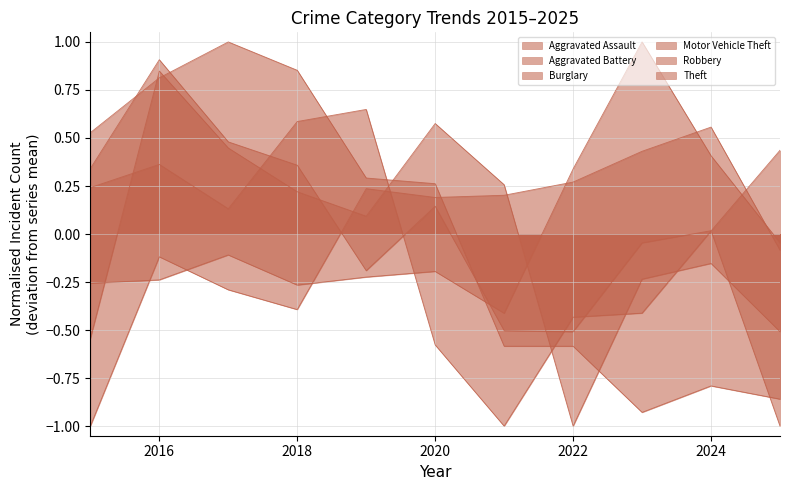

What are all the series names shown in the legend?

Aggravated Assault, Aggravated Battery, Burglary, Motor Vehicle Theft, Robbery, Theft